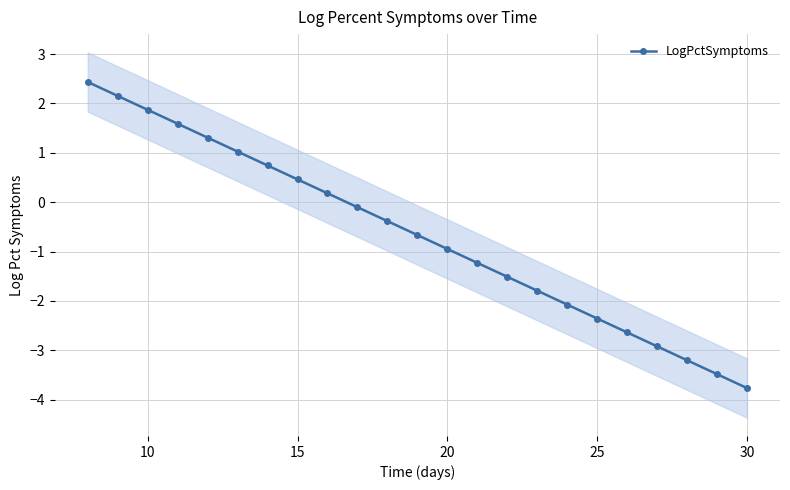

What is the minimum value shown in the chart?

-3.8